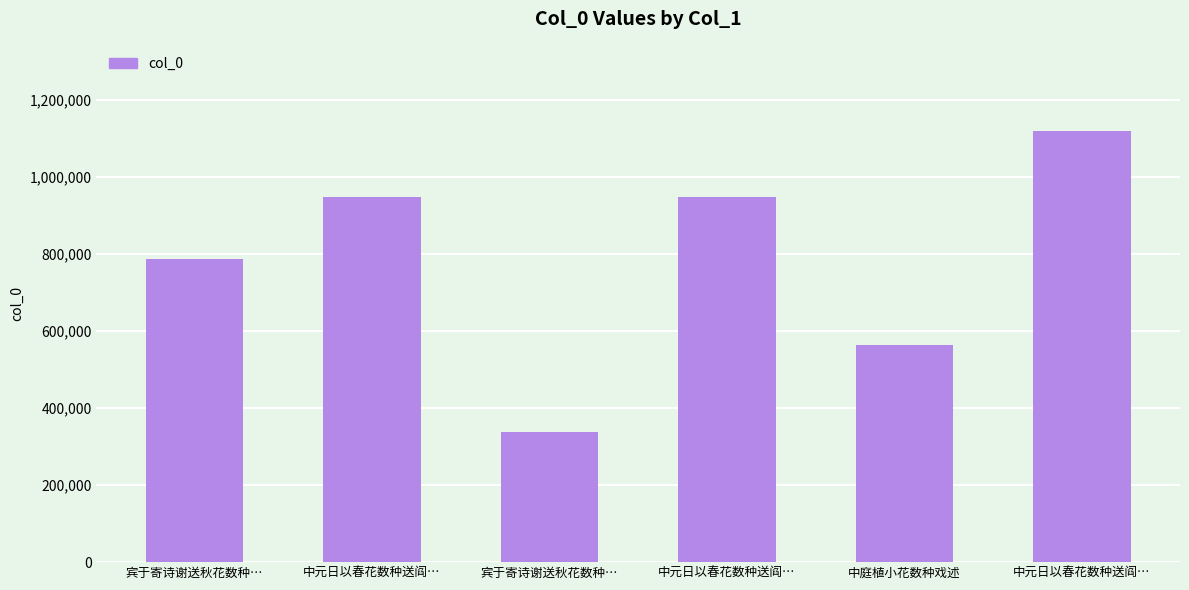

At which category does the chart reach its peak across all series?

中元日以春花数种送阎…